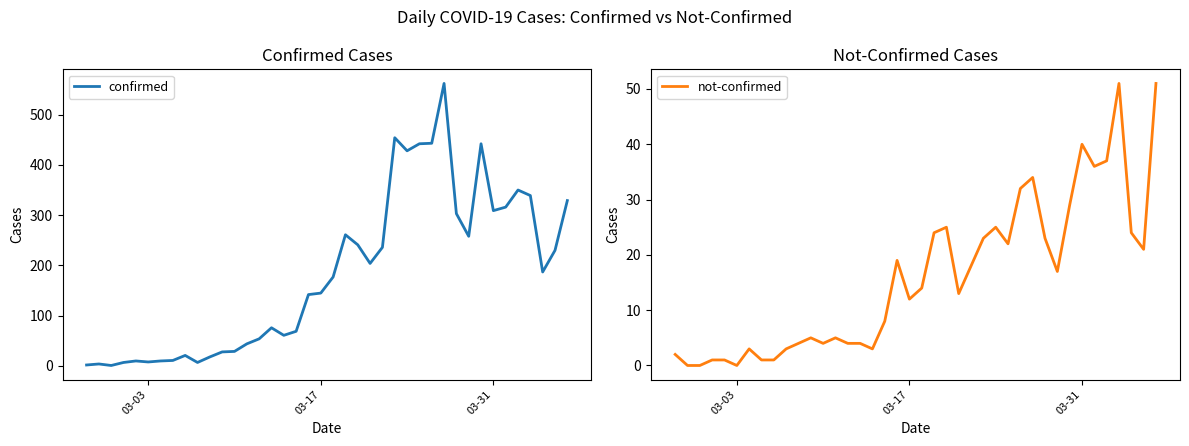

True or false: not-confirmed has more than 1 points higher than both neighbors.

True